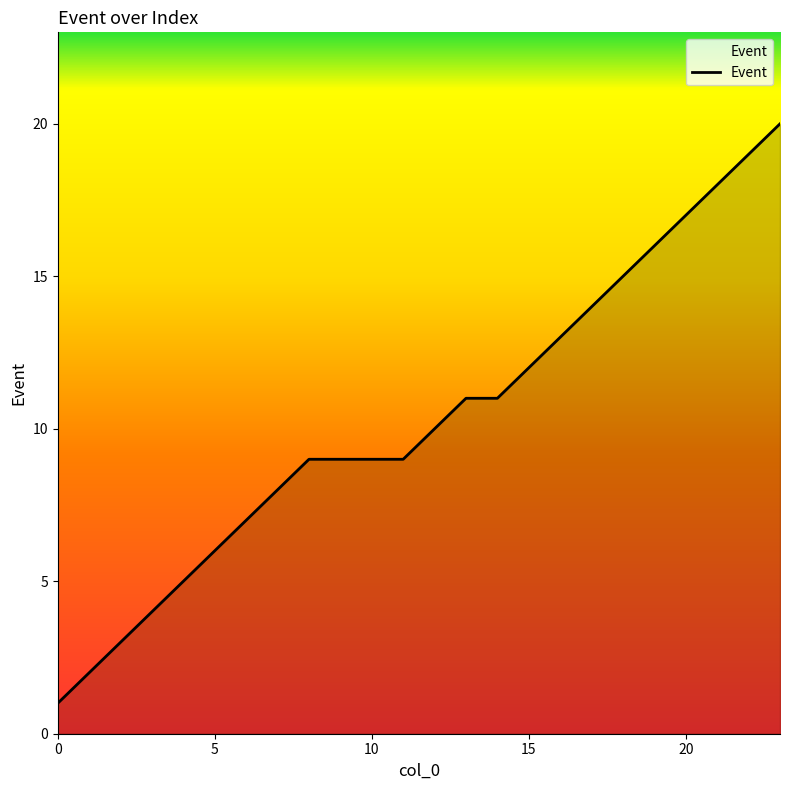

What is the greatest value displayed?

20